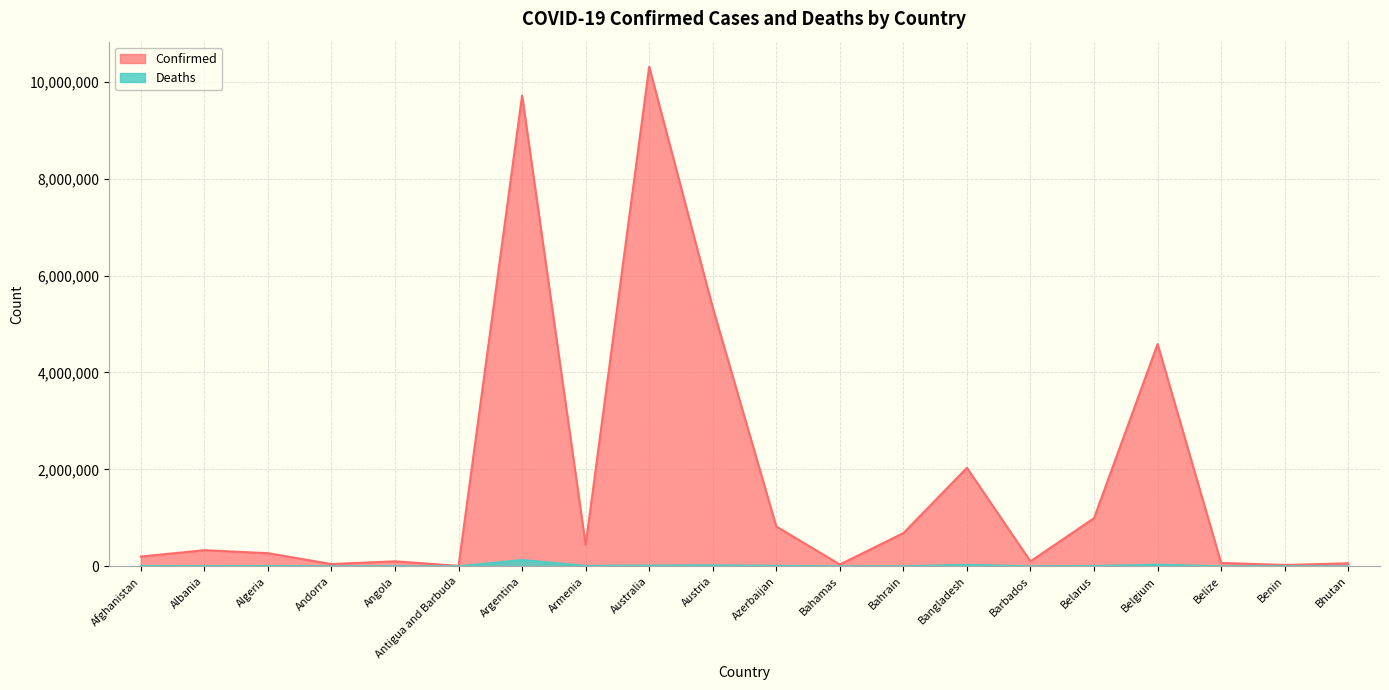

How many interior local valleys does the Confirmed series have?

6